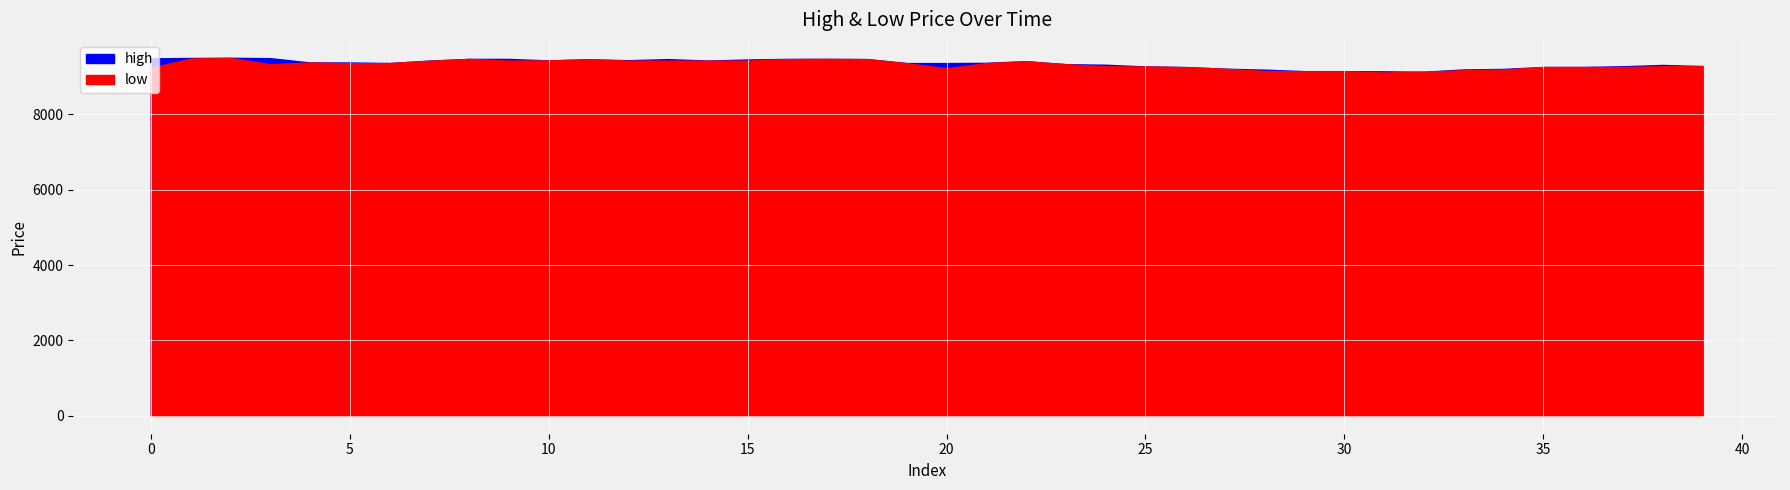

What is the sum of all low values?

372970